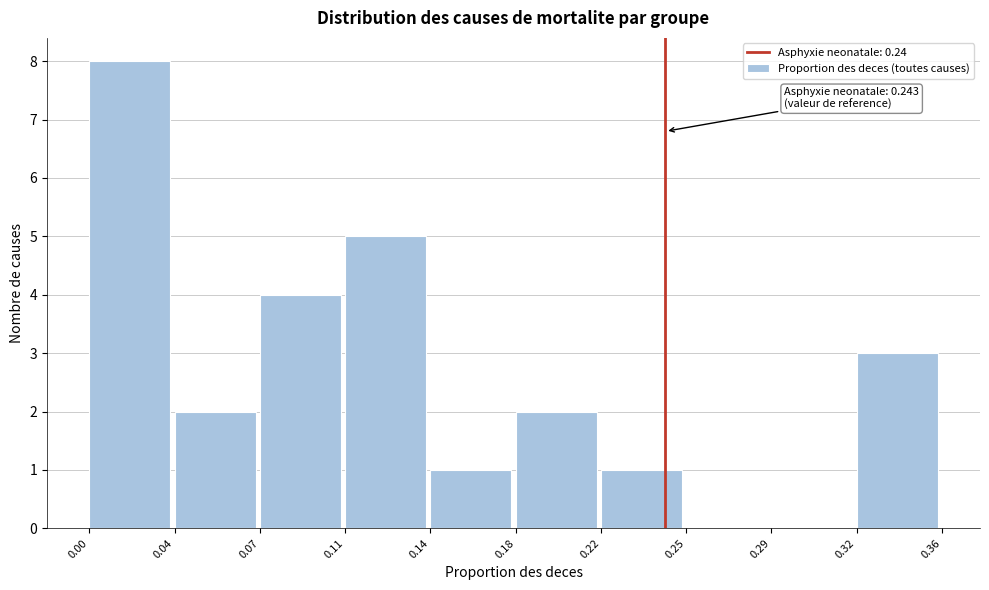

Reading left to right, what are all the values shown in this chart?

0.00=8	0.04=2	0.07=4	0.11=5	0.14=1	0.18=2	0.22=1	0.25=0	0.29=0	0.32=3